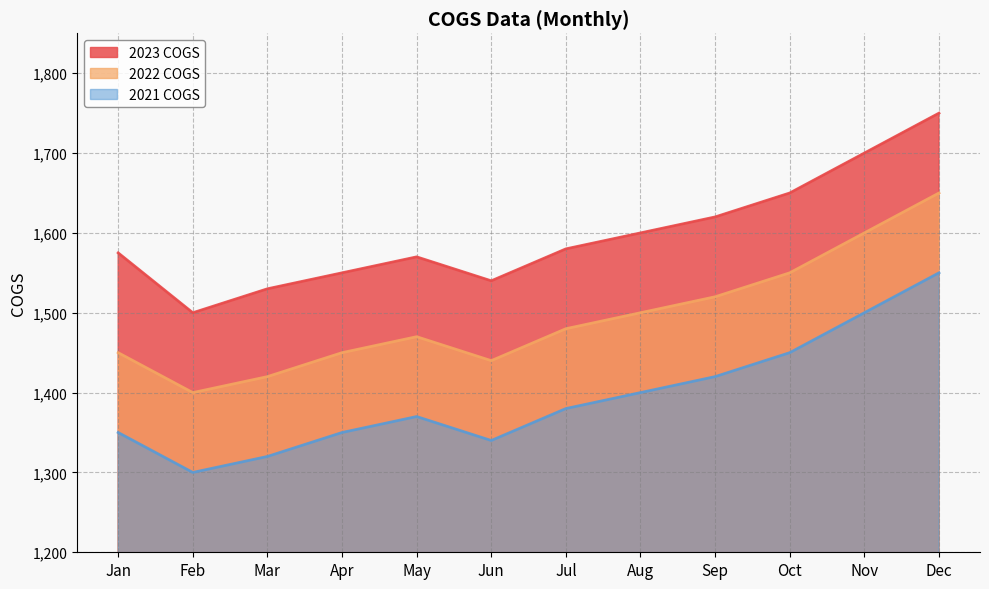

Count the number of data series in this chart.

3